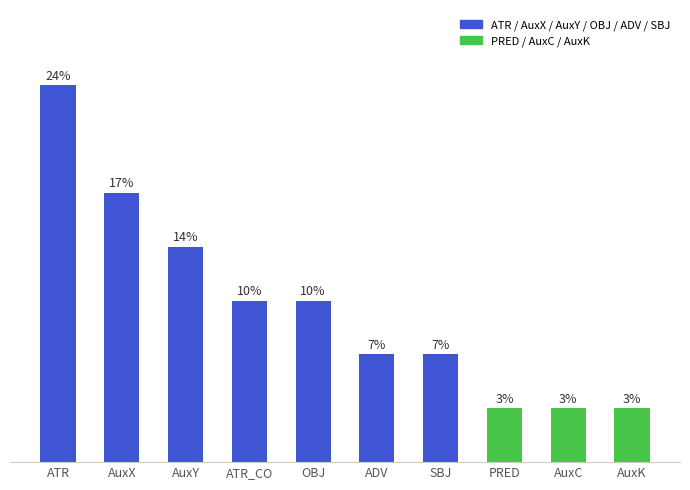

At which label does the data first exceed 3?

ATR